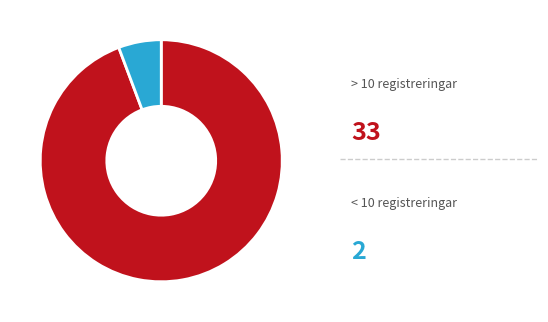

Is there any slice that represents more than half of the pie?

Yes